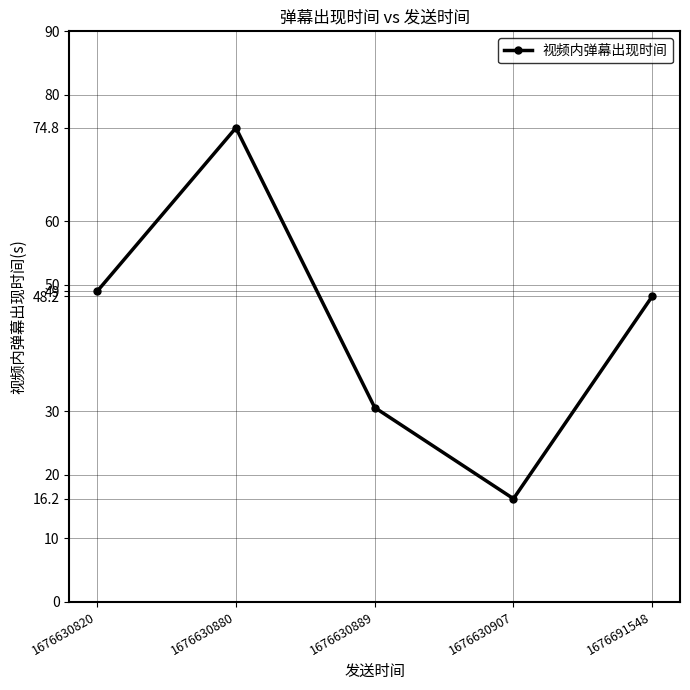

Which label corresponds to the largest value in the chart?

1676630880